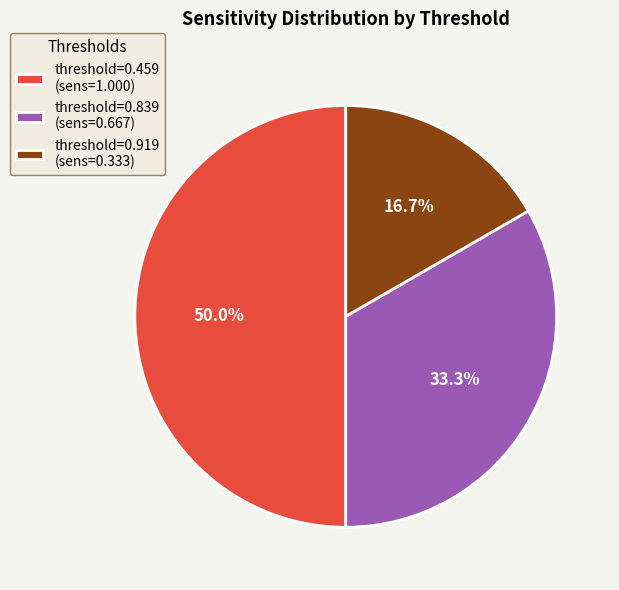

Do threshold=0.459 (sens=1.000) and threshold=0.919 (sens=0.333) together represent more than half of the pie?

Yes